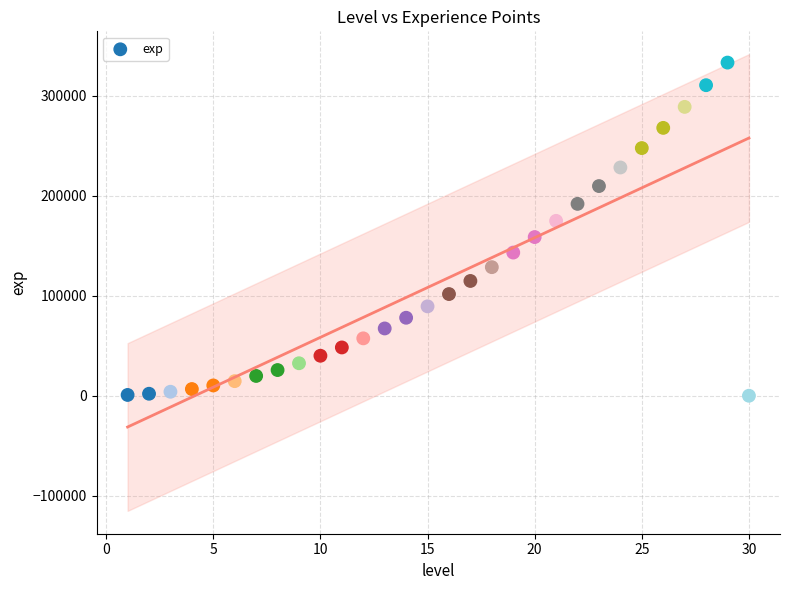

What is the range of X values (max minus min)?

29